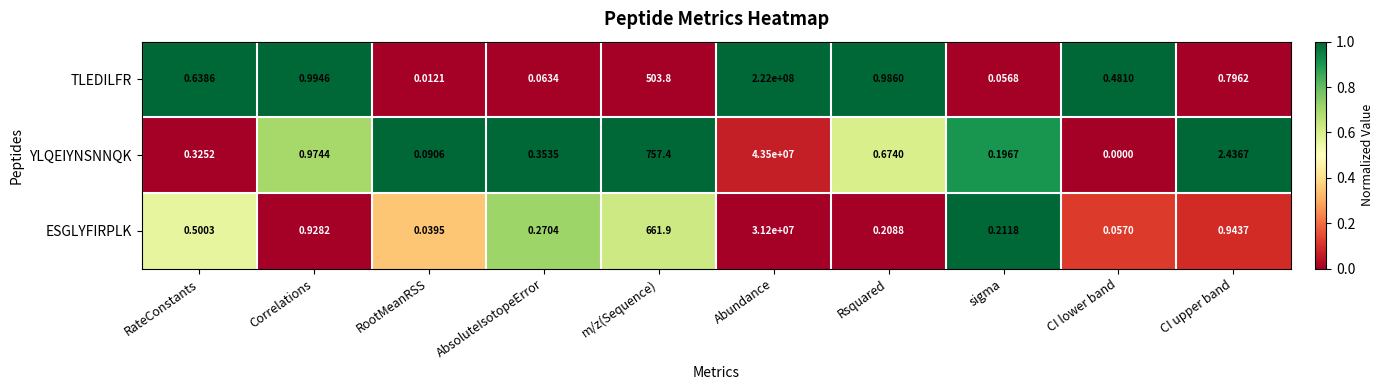

How many values in YLQEIYNSNNQK are above zero?

9